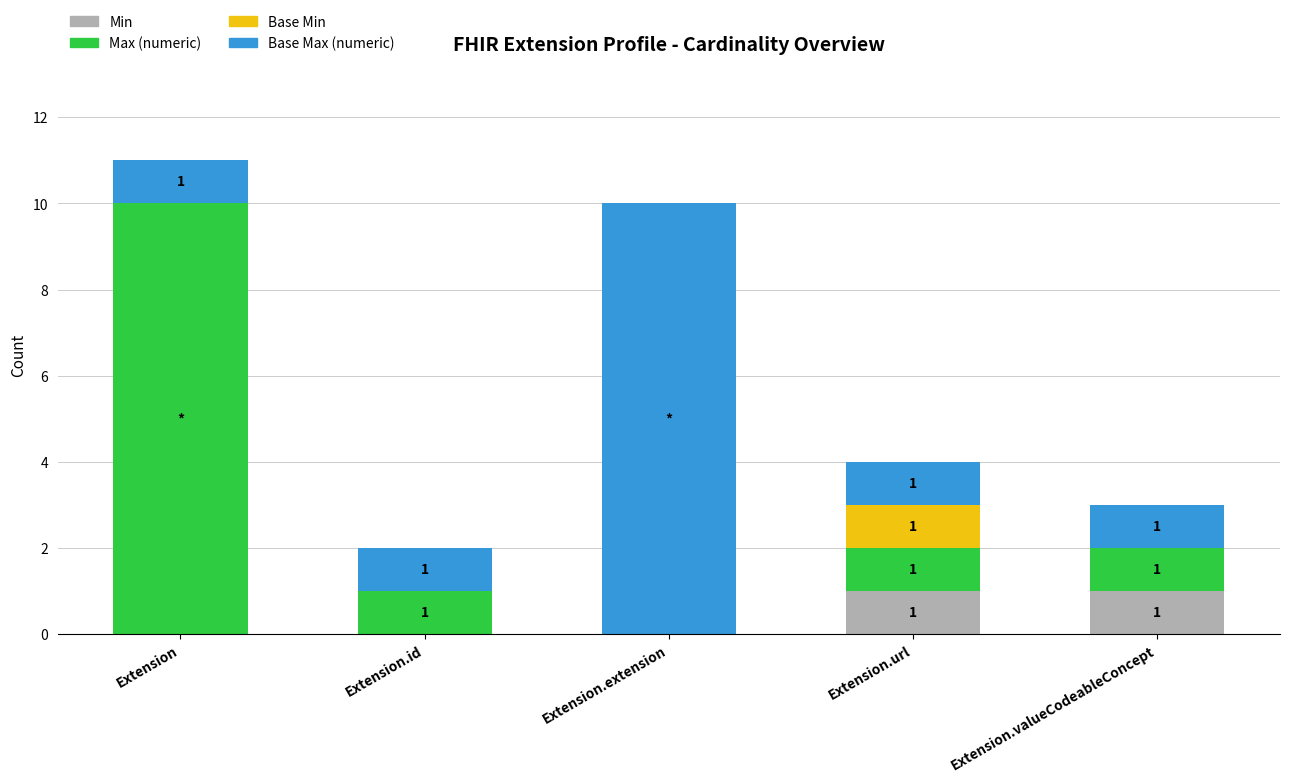

The value of Min at Extension.url is 2. True or false?

False